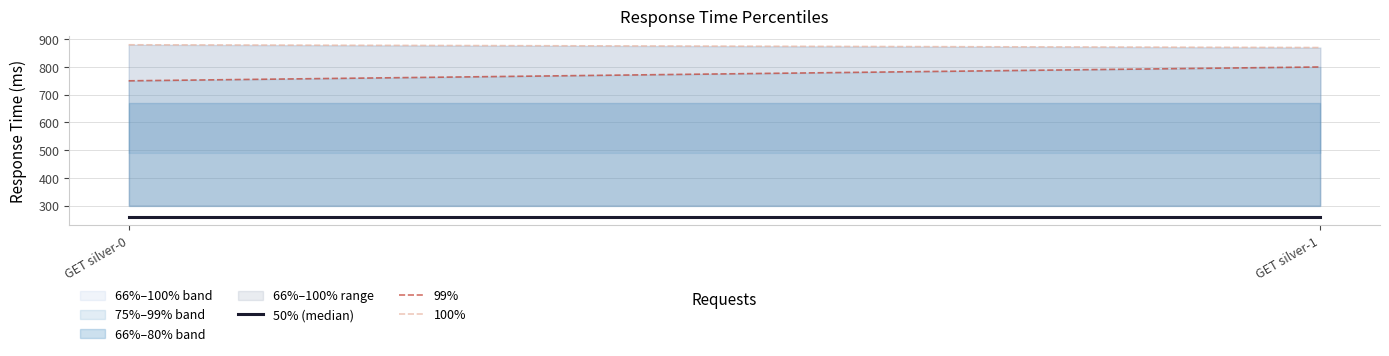

Which label corresponds to the largest value in the chart?

GET silver-0